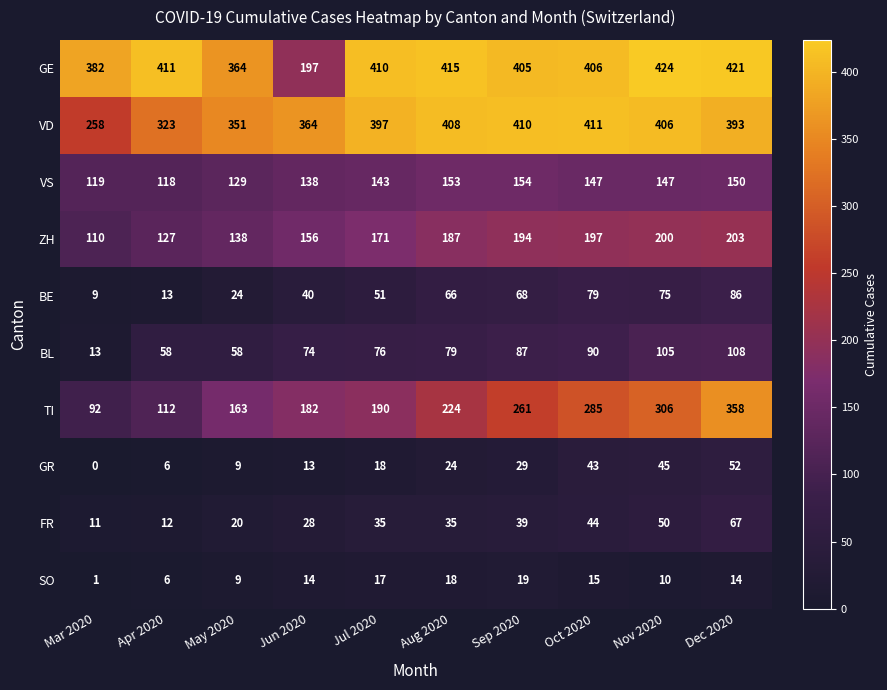

What is the difference between the highest and lowest values at Jul 2020?

393